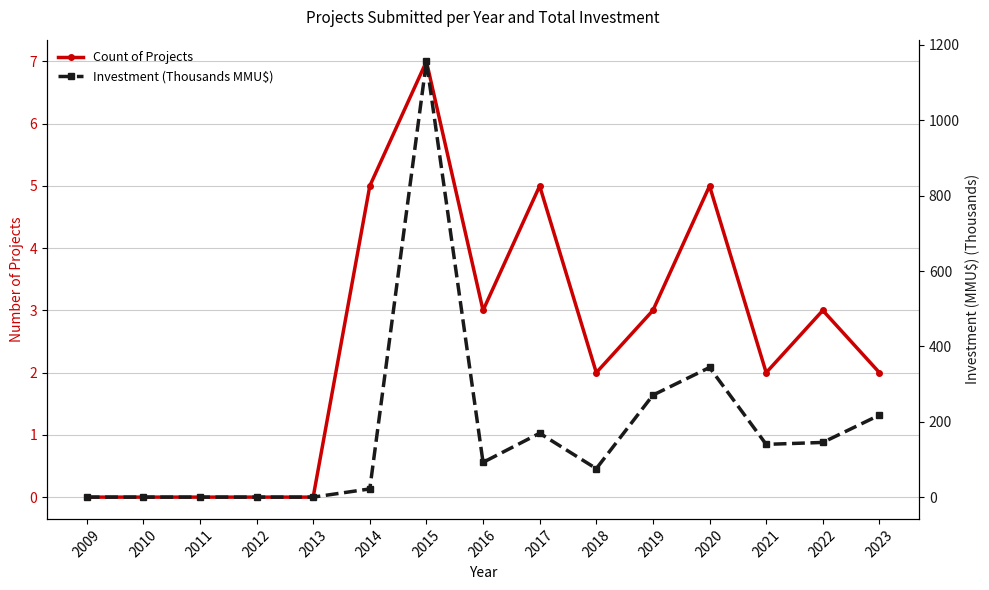

Which series has the widest spread of values?

Investment (Thousands MMU$)